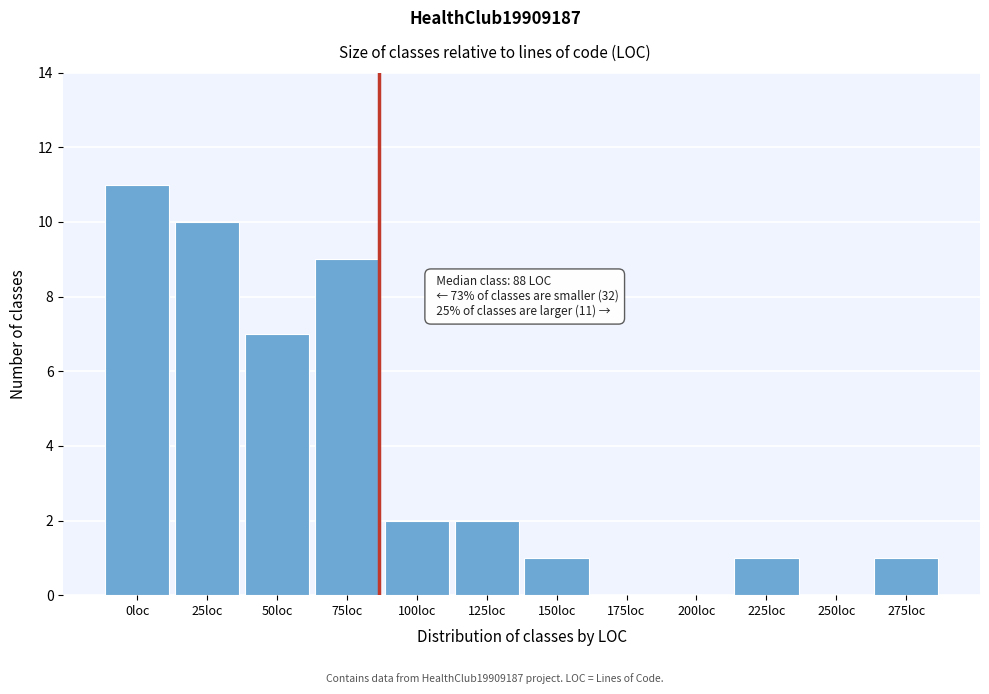

Reading right to left, list all the values displayed in this chart.

275loc=1	250loc=0	225loc=1	200loc=0	175loc=0	150loc=1	125loc=2	100loc=2	75loc=9	50loc=7	25loc=10	0loc=11